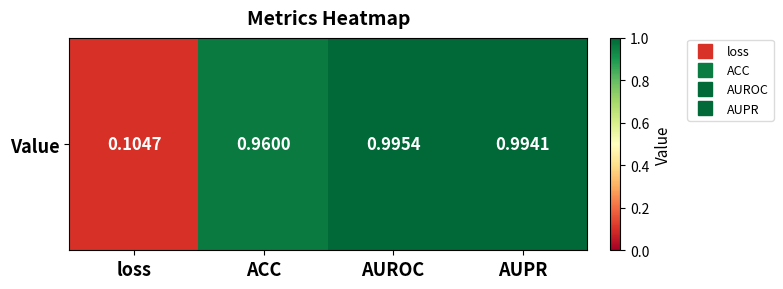

Rank the categories by value from highest to lowest.

AUROC, AUPR, ACC, loss